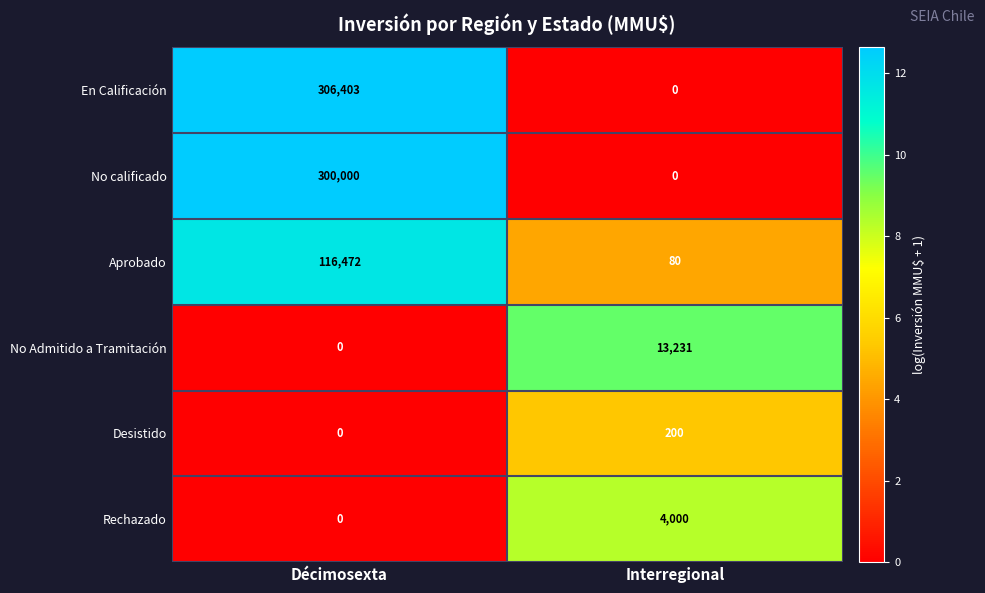

What is the maximum value shown in the chart?

306403